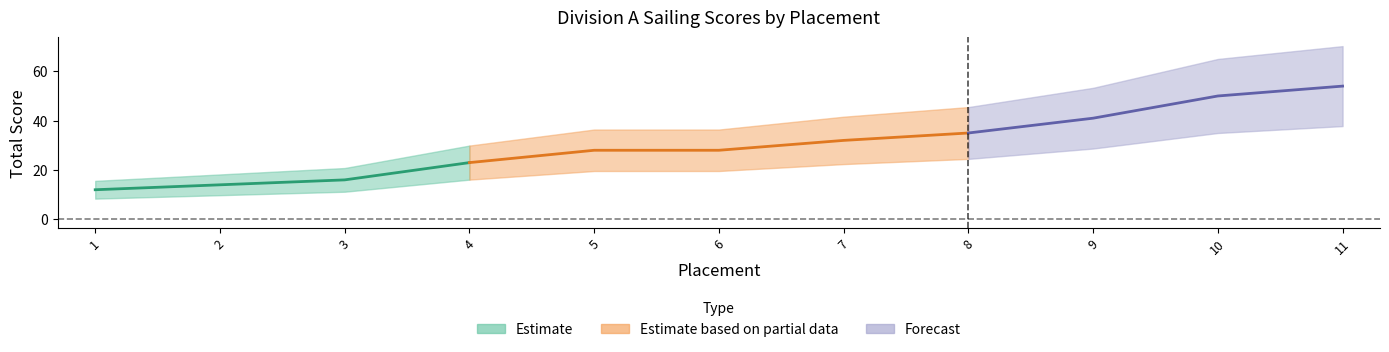

What is the average value?

30